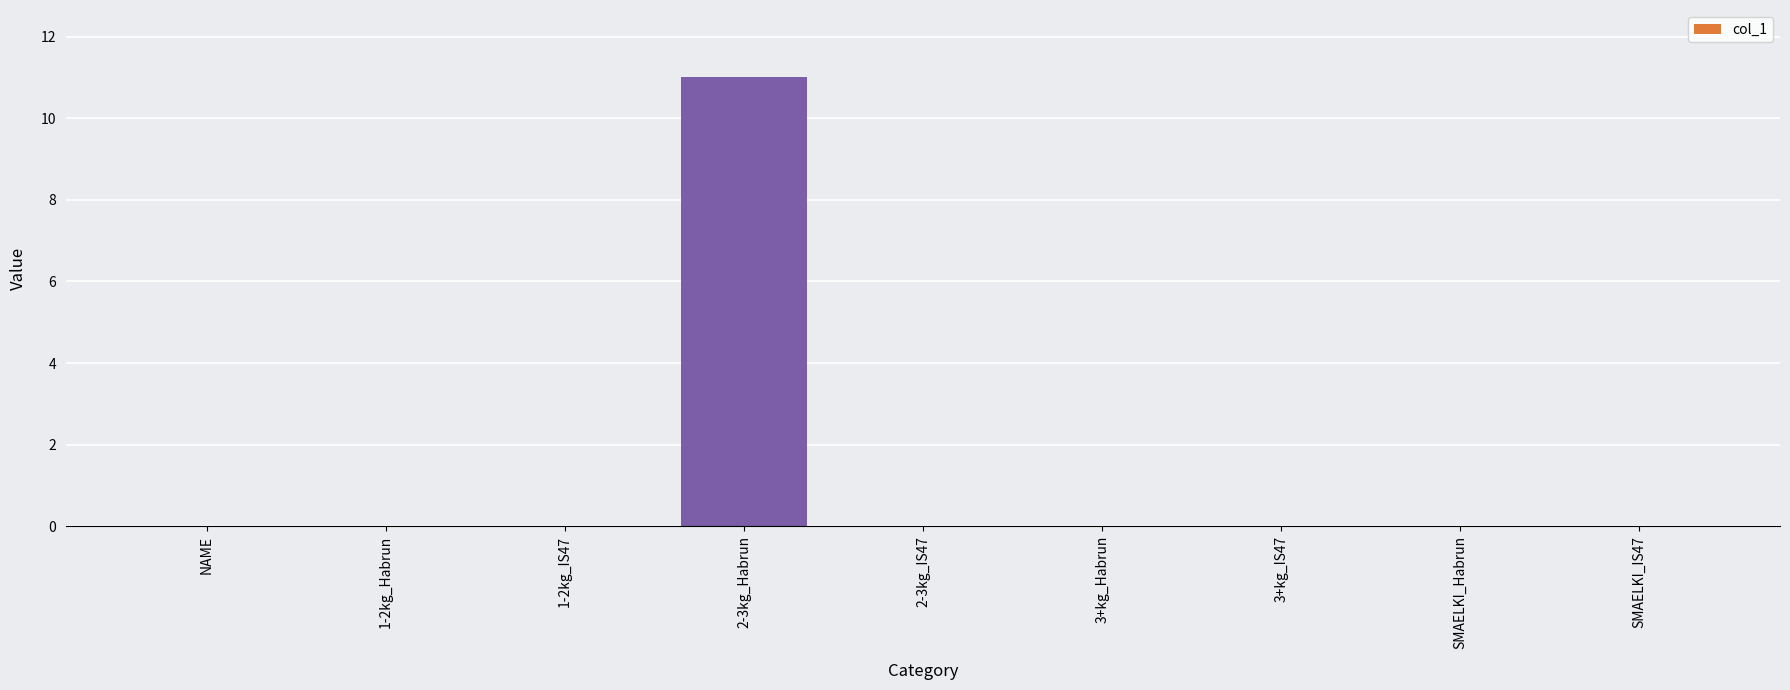

Are the bars grouped side by side (vs. stacked)?

No